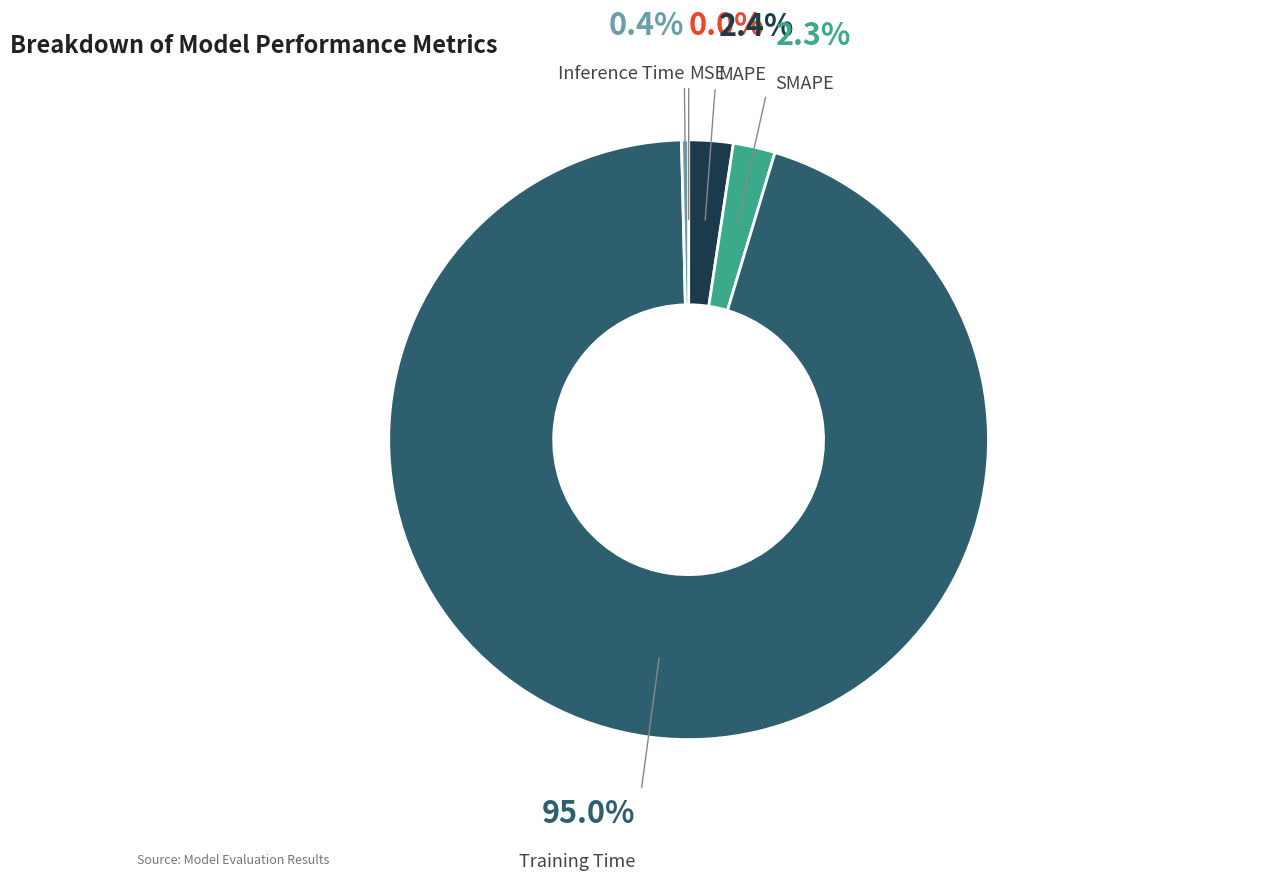

Which slice represents more than half of the pie?

Training Time